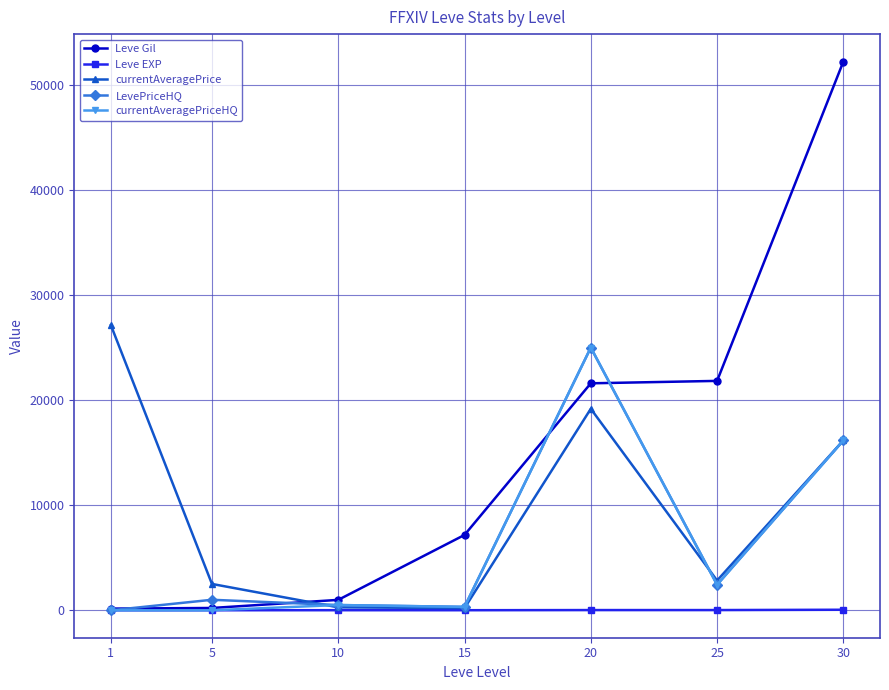

The value of currentAveragePrice at 20 is 19174. True or false?

True